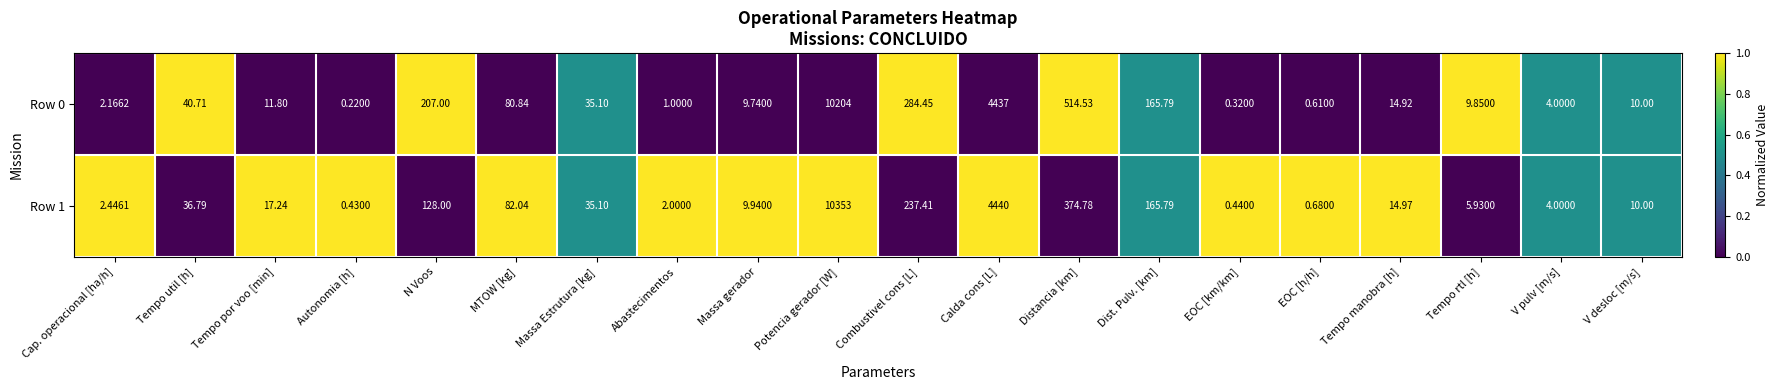

Rank the categories by Row 1 value from lowest to highest.

Autonomia [h], EOC [km/km], EOC [h/h], Abastecimentos, Cap. operacional [ha/h], V pulv [m/s], Tempo rtl [h], Massa gerador, V desloc [m/s], Tempo manobra [h], Tempo por voo [min], Massa Estrutura [kg], Tempo util [h], MTOW [kg], N Voos, Dist. Pulv. [km], Combustivel cons [L], Distancia [km], Calda cons [L], Potencia gerador [W]